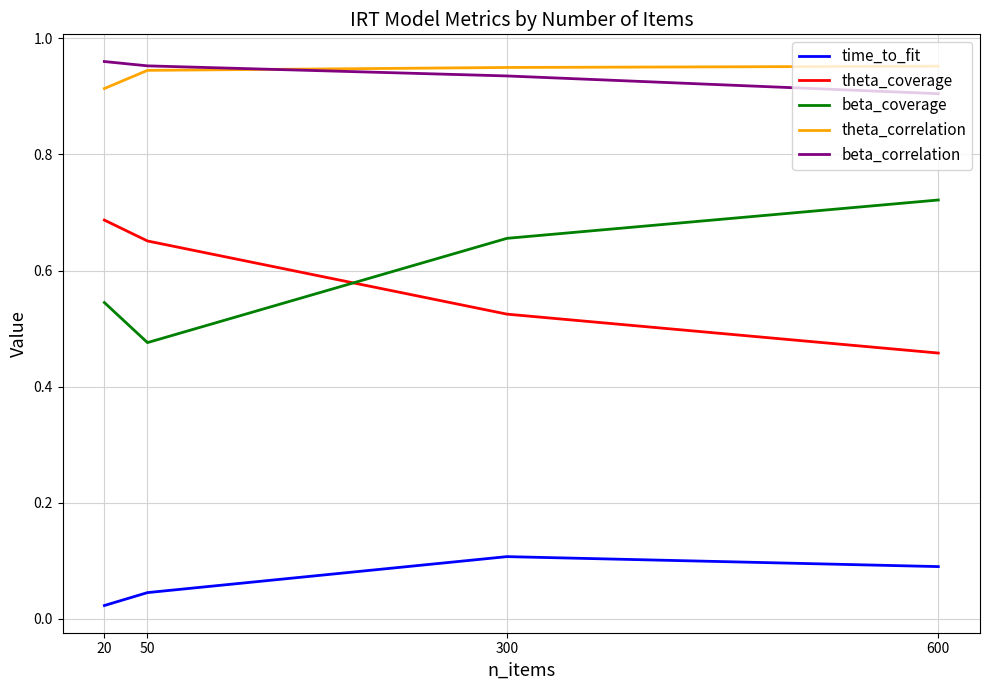

True or false: beta_coverage and theta_coverage cross at least once.

True